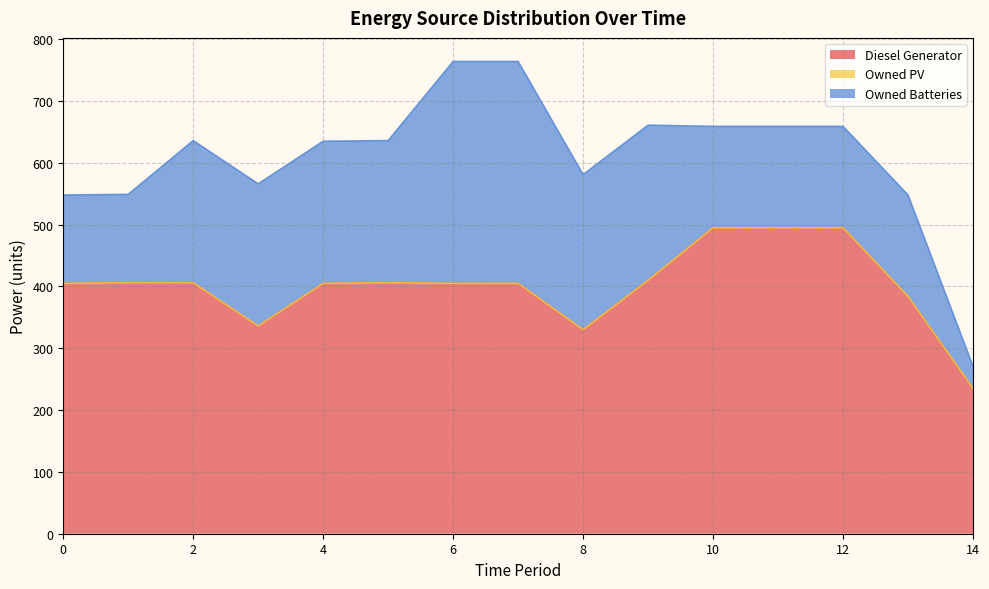

What is the value of the Owned Batteries point at the 14th from the left?

164.0